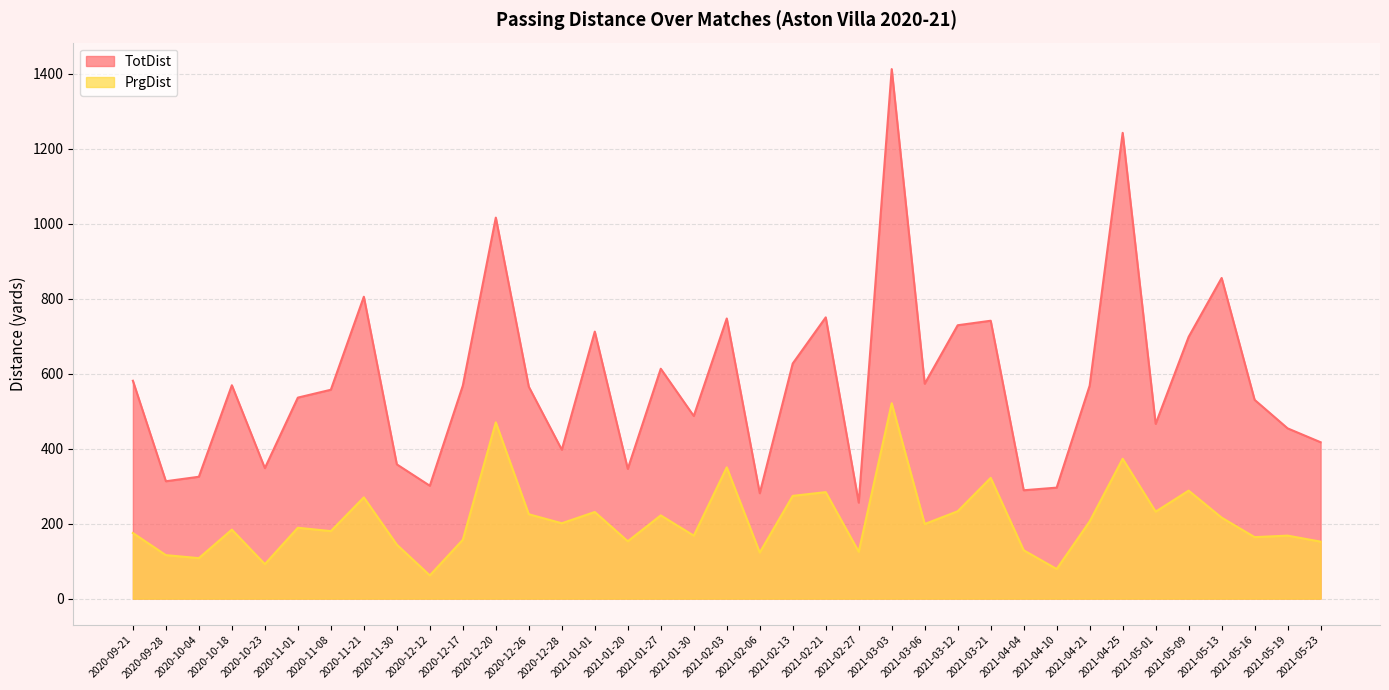

How many data points in TotDist are less than 565?

18